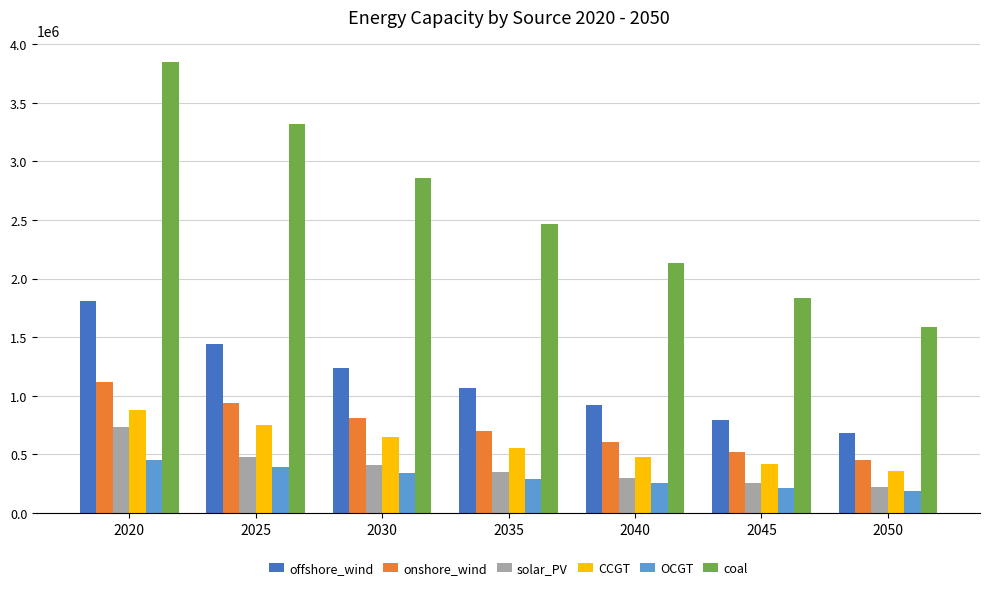

What is the difference between the highest and lowest values at 2030?

2523985.7